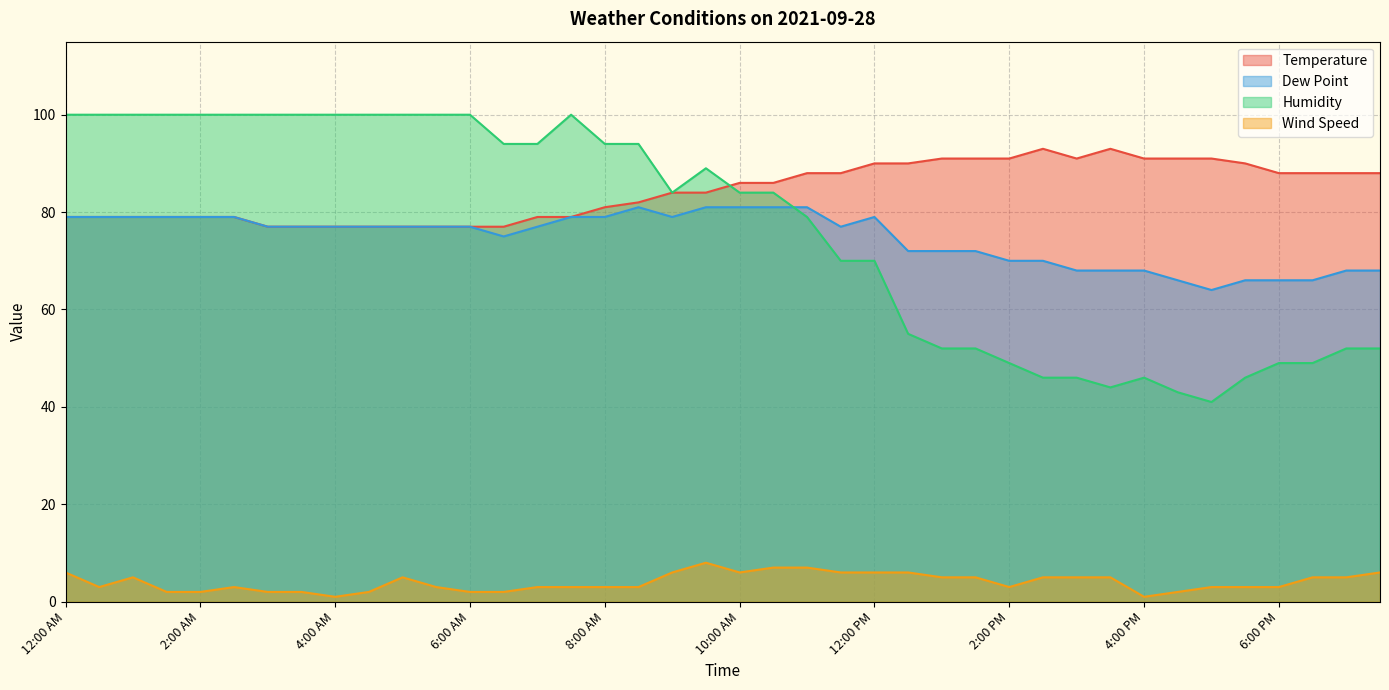

At which label does Temperature first exceed 86?

11:00 AM